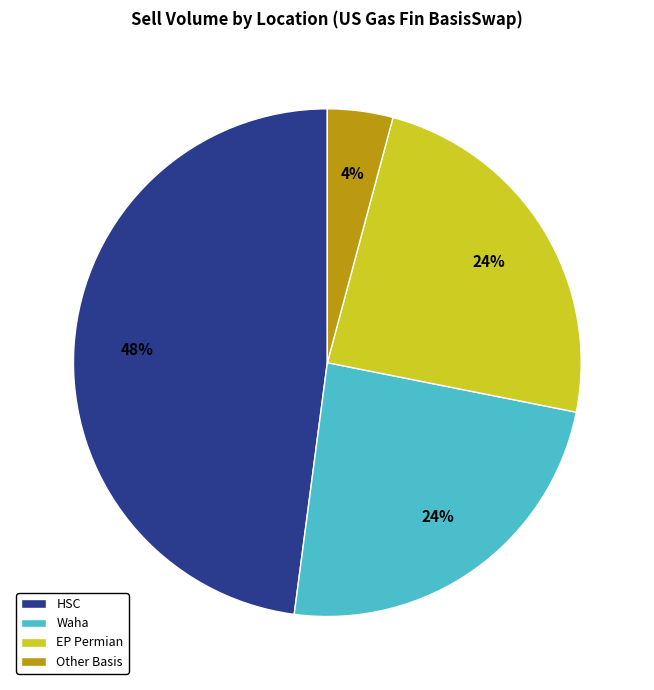

Combined, do HSC and Waha account for over 50%?

Yes